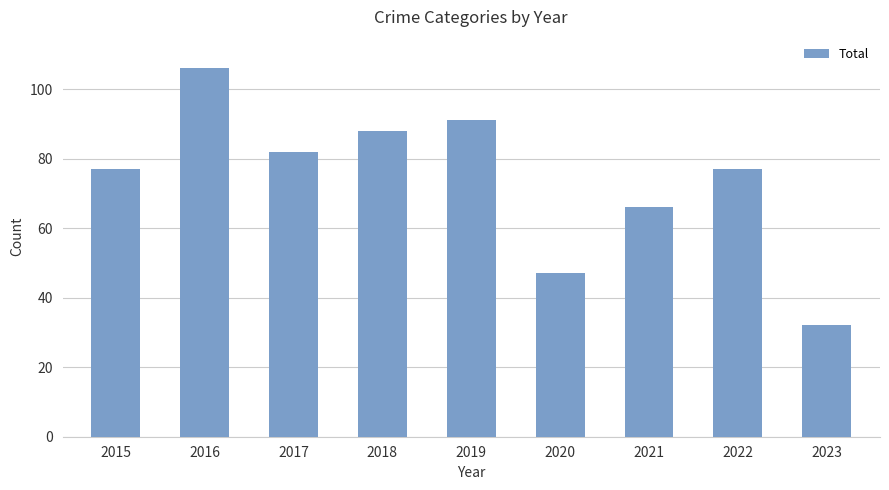

Are the bars grouped side by side (vs. stacked)?

No